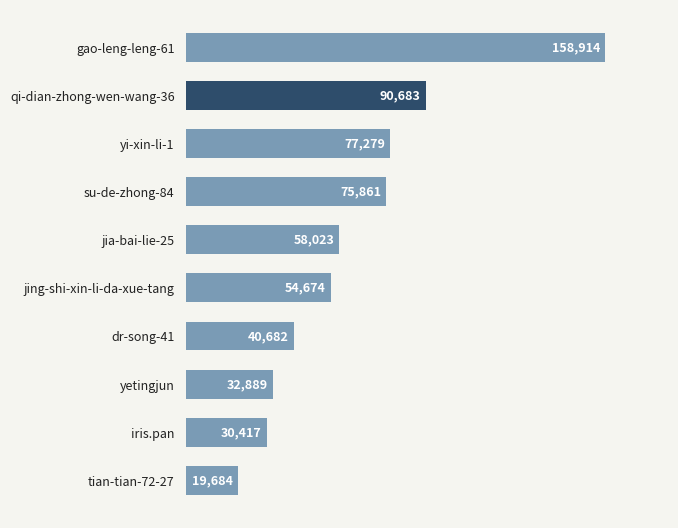

What is the difference between the second highest and minimum values?

70999